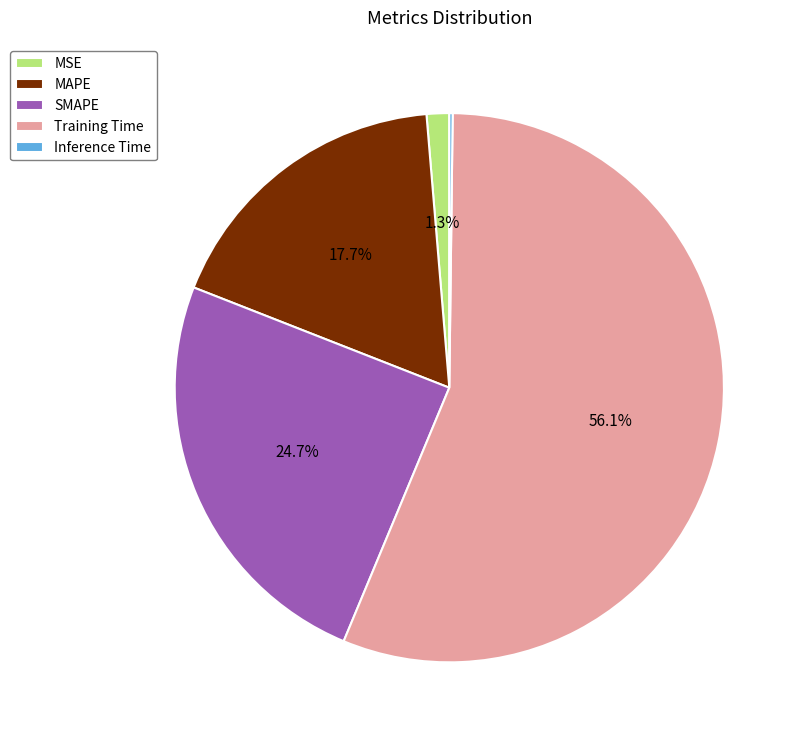

True or false: MSE accounts for 10% of the total.

False